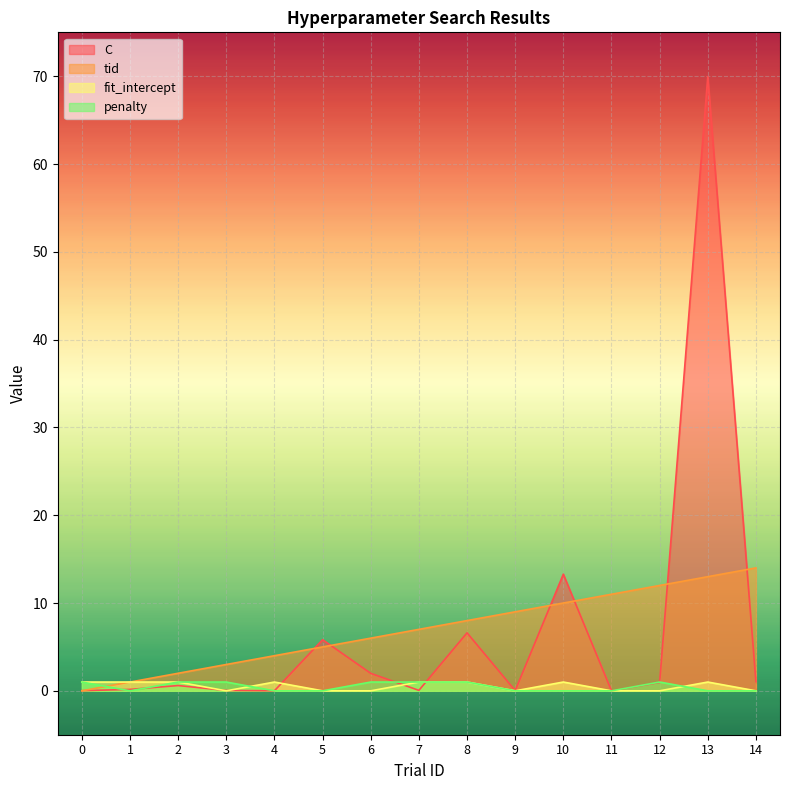

True or false: fit_intercept has a value of 1.0 at 2.

True